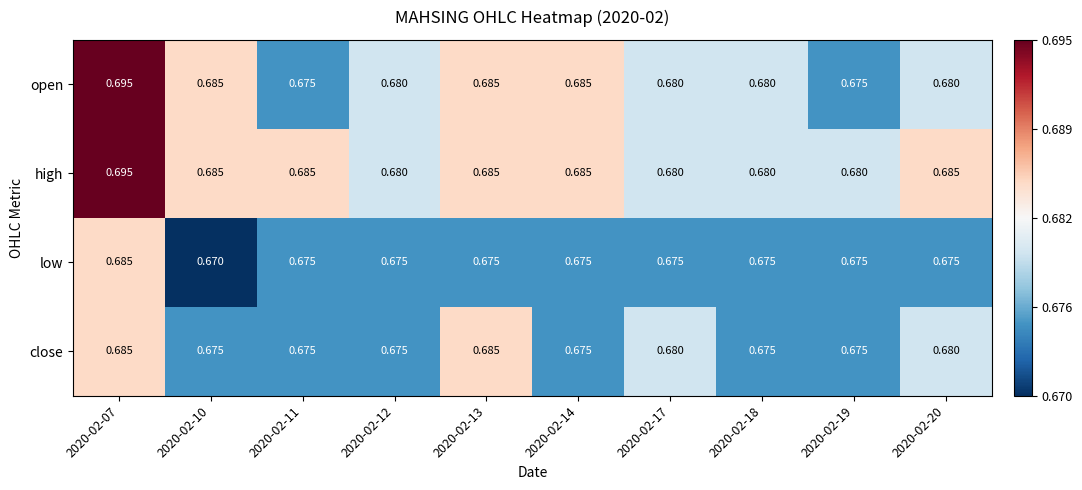

Which series has the largest total across all categories?

high